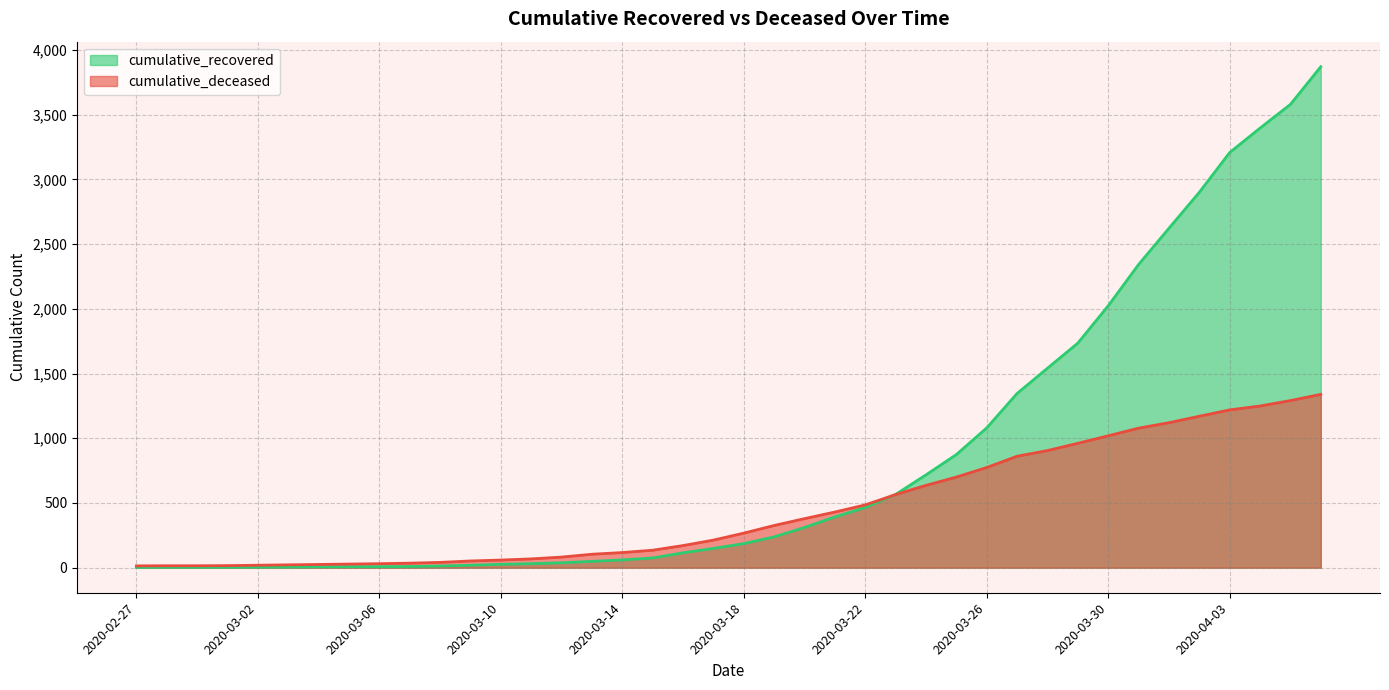

Reading left to right, extract all data points from this chart.

cumulative_recovered: 2	3	3	3	4	5	7	8	8	9	13	19	26	31	38	49	60	75	115	149	186	238	311	392	465	566	717	874	1080	1346	1541	1735	2023	2342	2622	2900	3207	3396	3579	3870
cumulative_deceased: 14	15	15	16	19	22	25	28	31	35	41	52	59	68	82	104	117	135	171	213	267	326	379	430	485	565	636	700	774	861	905	961	1019	1078	1120	1170	1219	1249	1291	1339